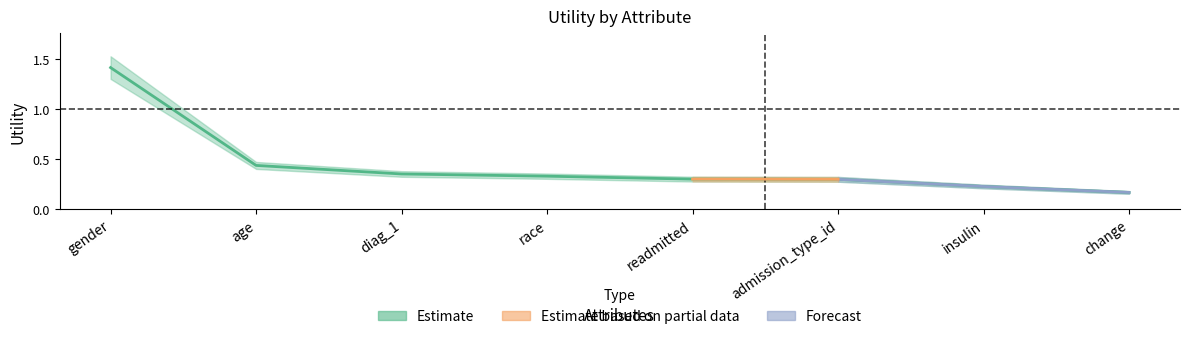

Between admission_type_id and insulin, which is larger?

admission_type_id